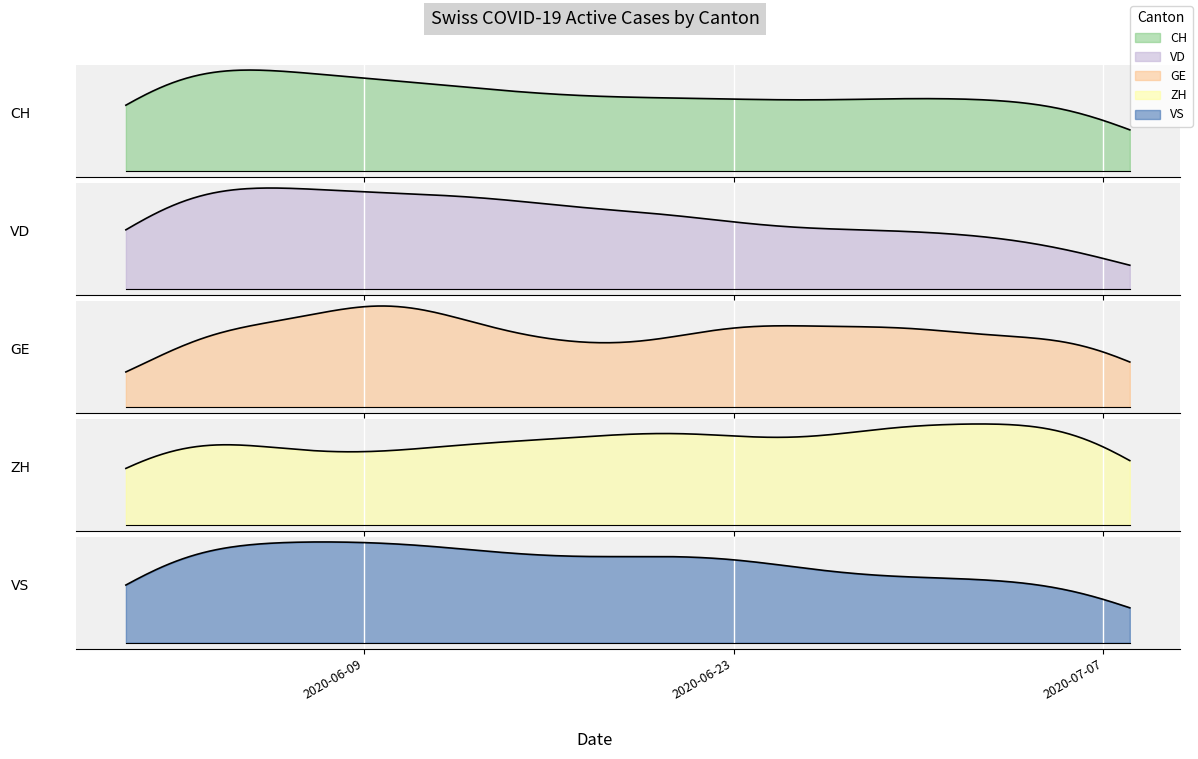

In GE, how many points are higher than both neighbors (excluding endpoints)?

6